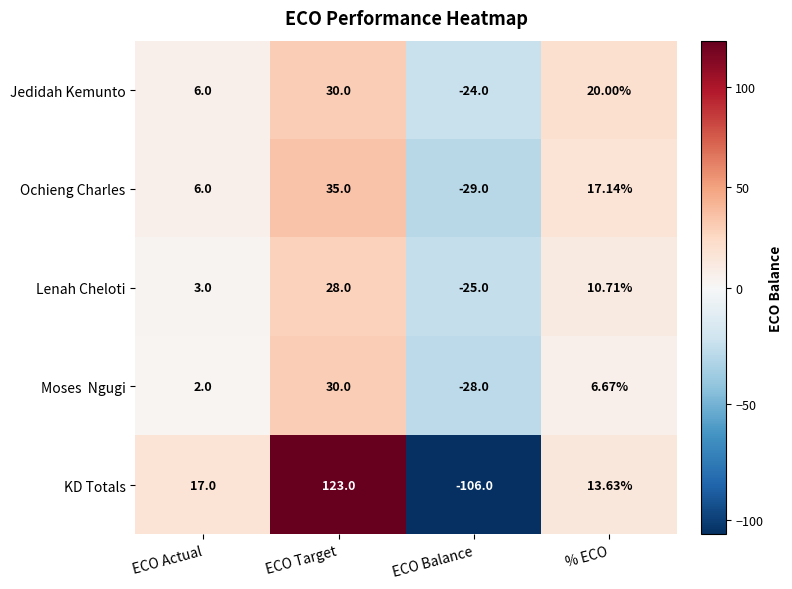

Where does the Jedidah Kemunto series first go above 20?

ECO Target